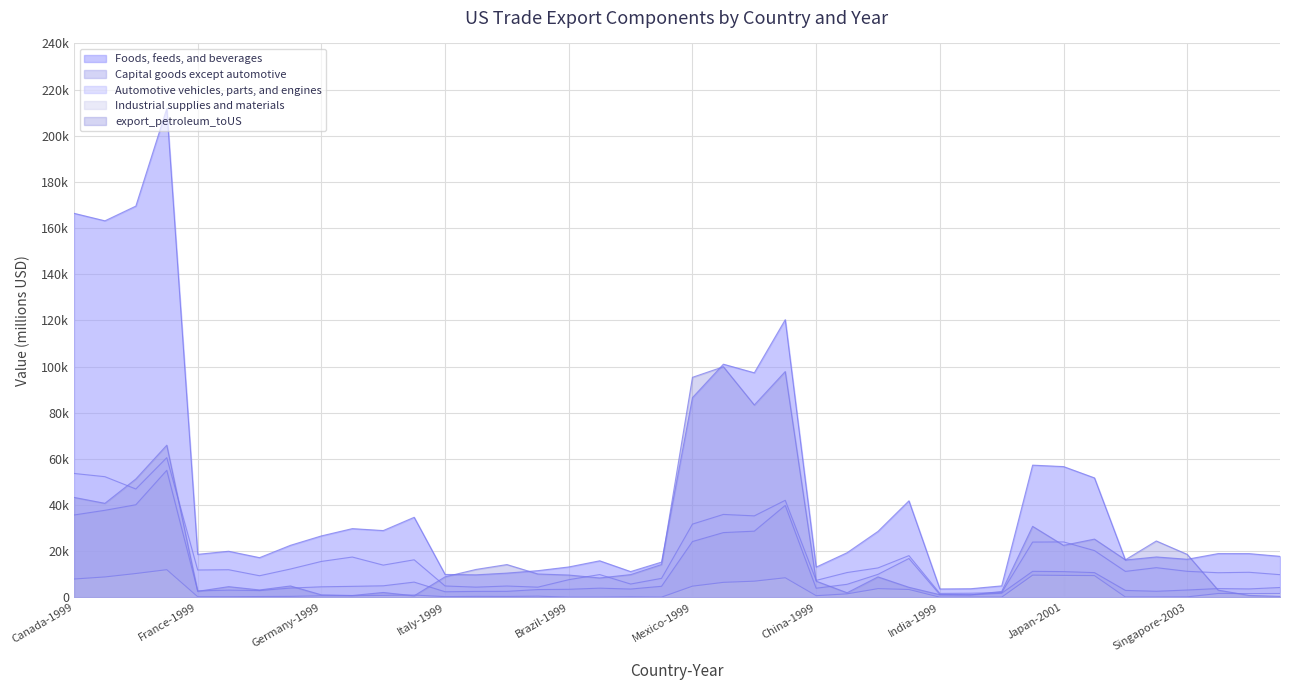

The export_petroleum_toUS series shows 1200 at India-1999. True or false?

True